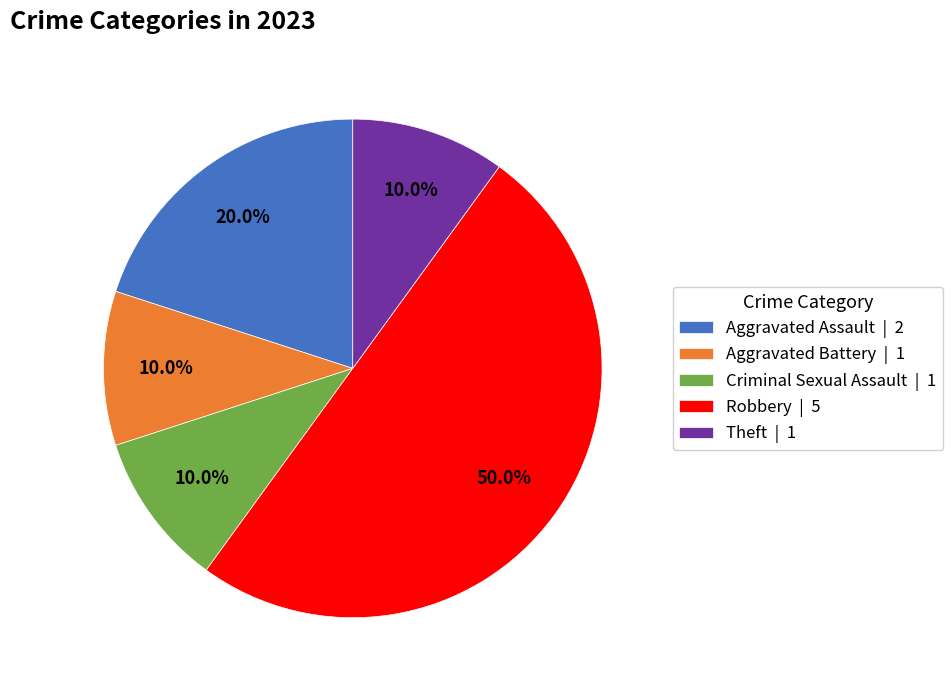

True or false: Aggravated Battery accounts for 10% of the total.

True